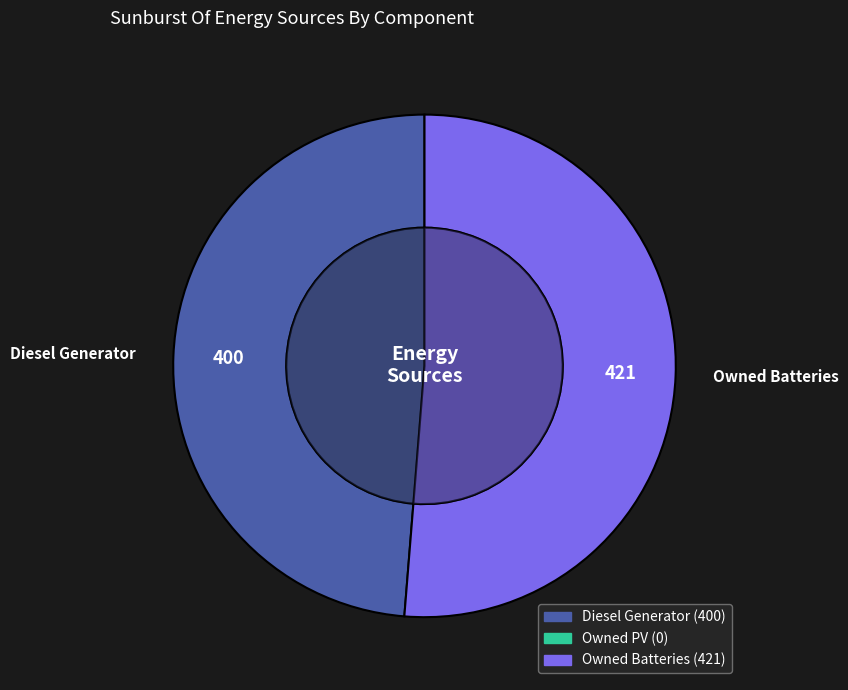

What percentage do Owned PV and Diesel Generator together represent?

48.7%